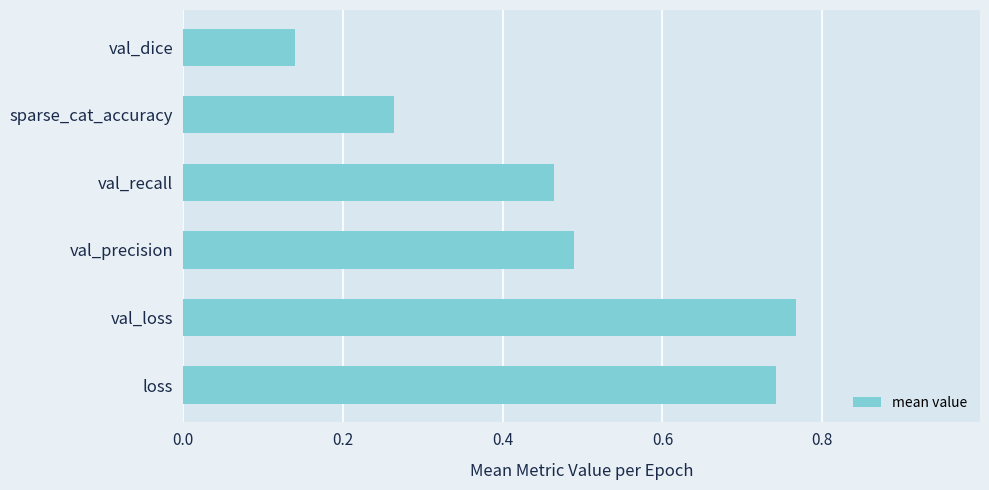

The chart shows a value of 0.4 at sparse_cat_accuracy. True or false?

False